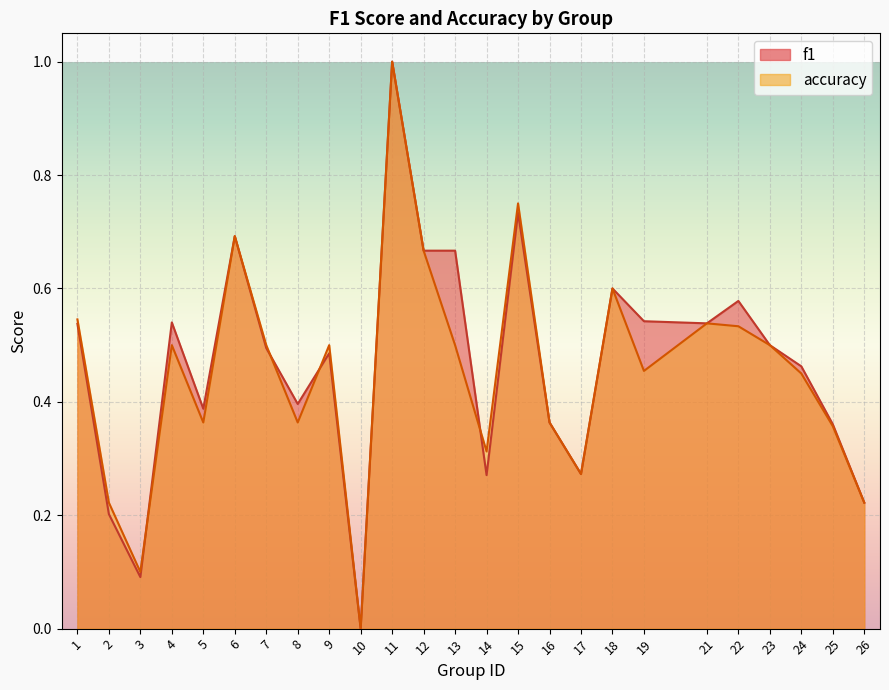

Count the number of data series in this chart.

2